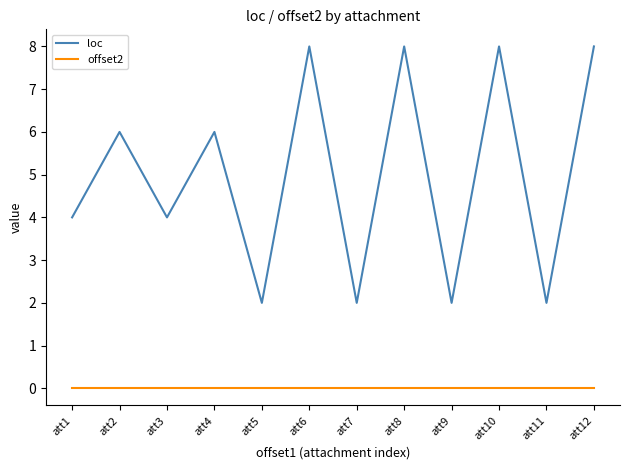

Rank the series at att9 from highest to lowest value.

loc, offset2